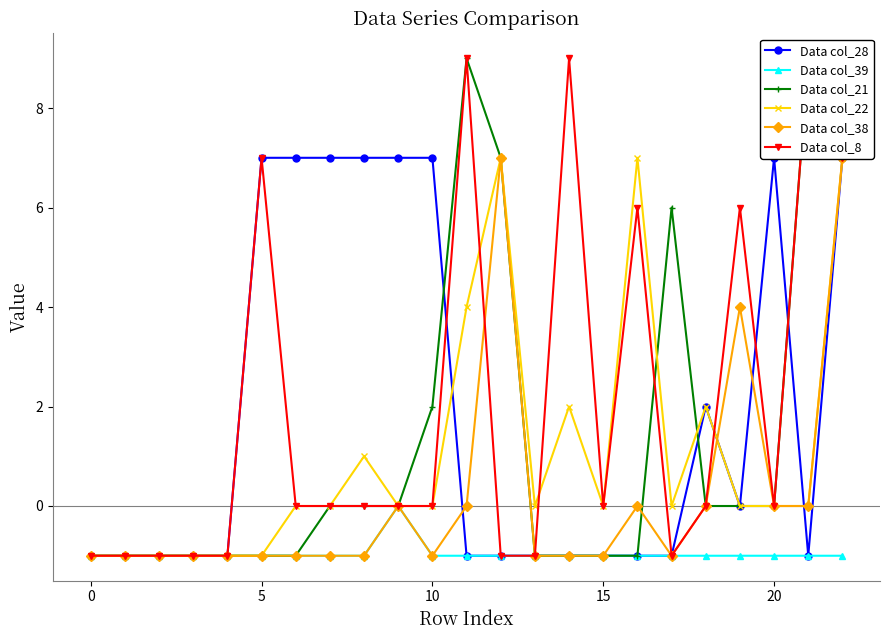

True or false: Data col_39 has a value of -1 at 15.

True